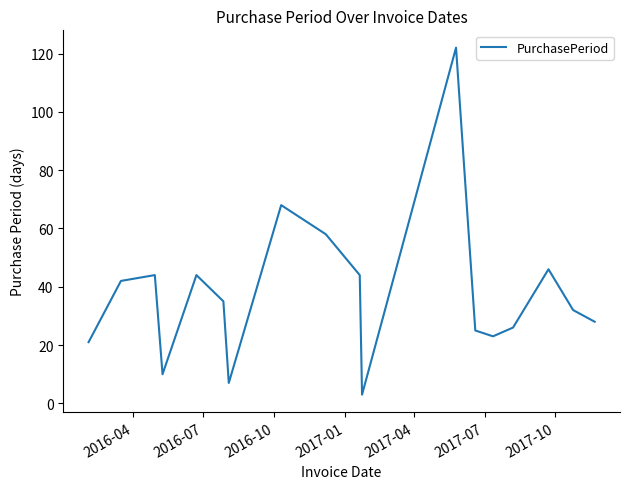

What is the difference between the maximum and second lowest values?

115